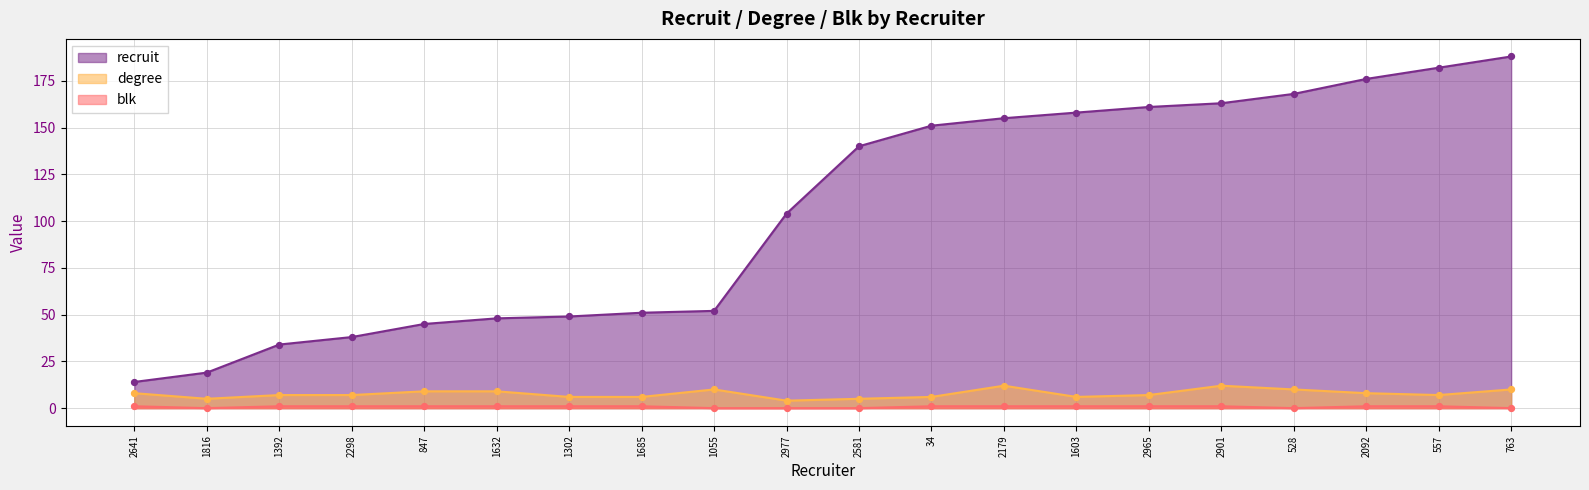

What is the total value across all series at 1816?

24